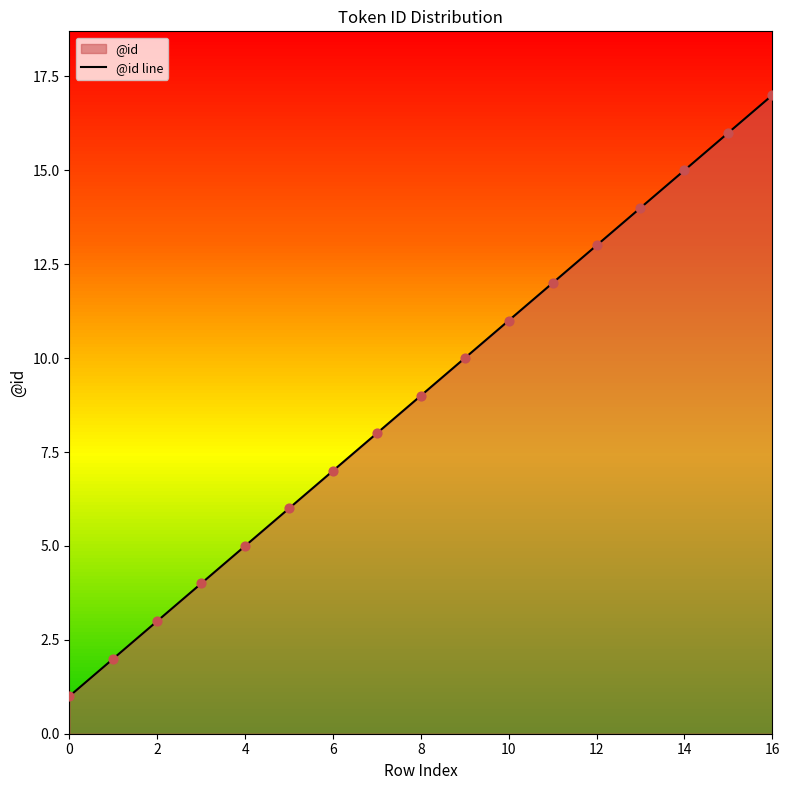

Which has a higher value, 0 or 10?

10